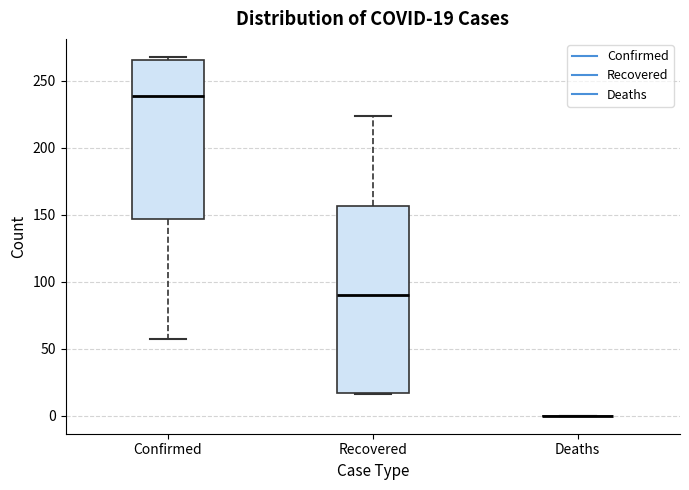

Which box is the tallest, from its lower edge to its upper edge?

Recovered